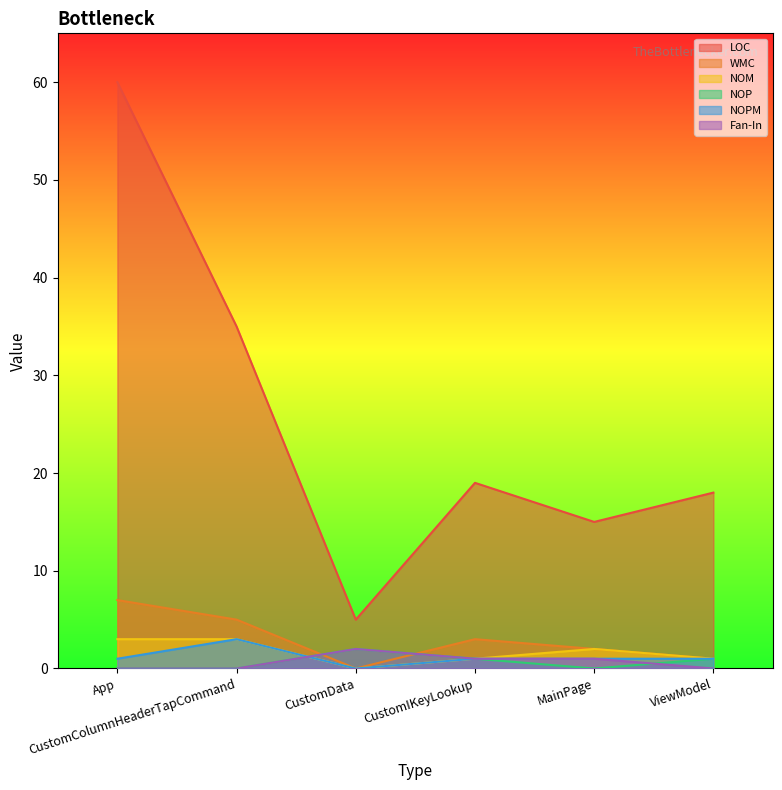

What is the difference between the maximum and minimum values in the NOP series?

2